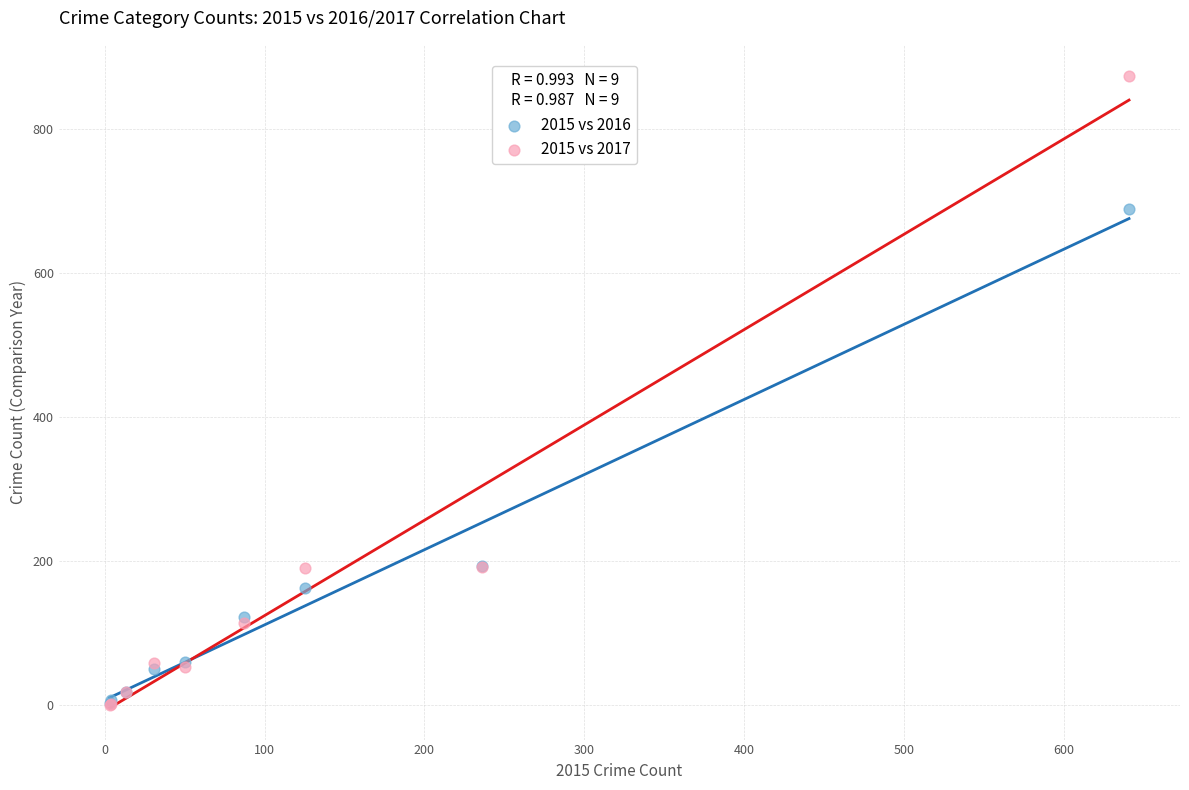

What are all the series names shown in the legend?

2015 vs 2016, 2015 vs 2017